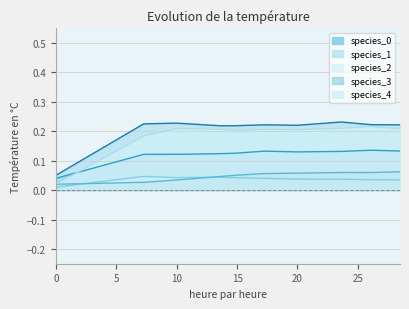

Between 28.484848484848484 and 14.84848484848485, which is larger?

28.484848484848484